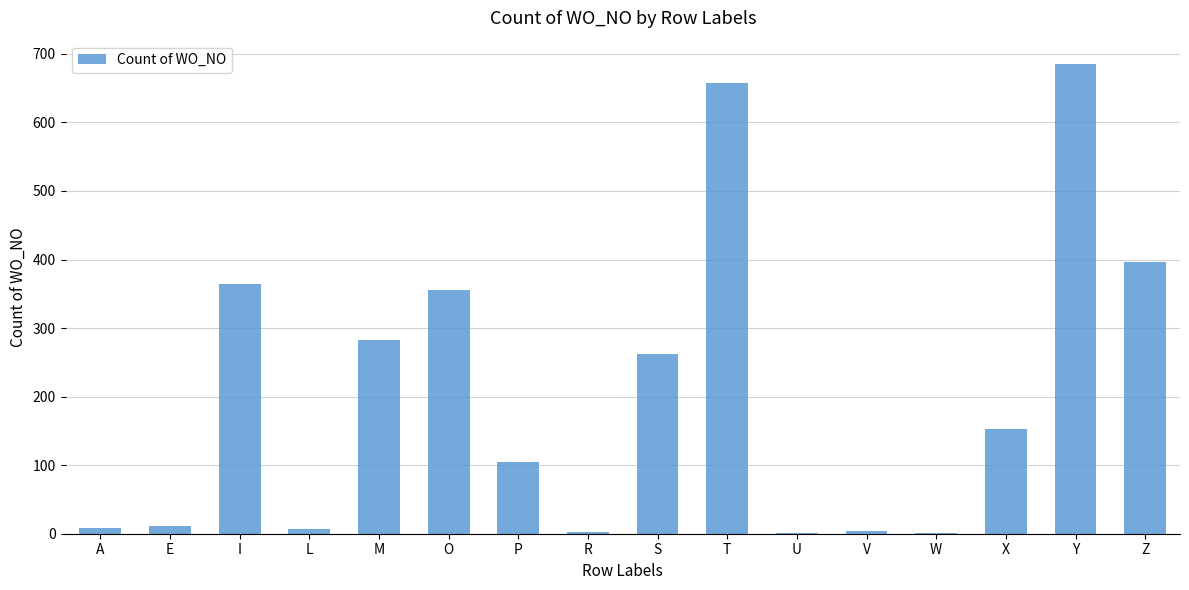

Is it true that the value at M is 282?

True